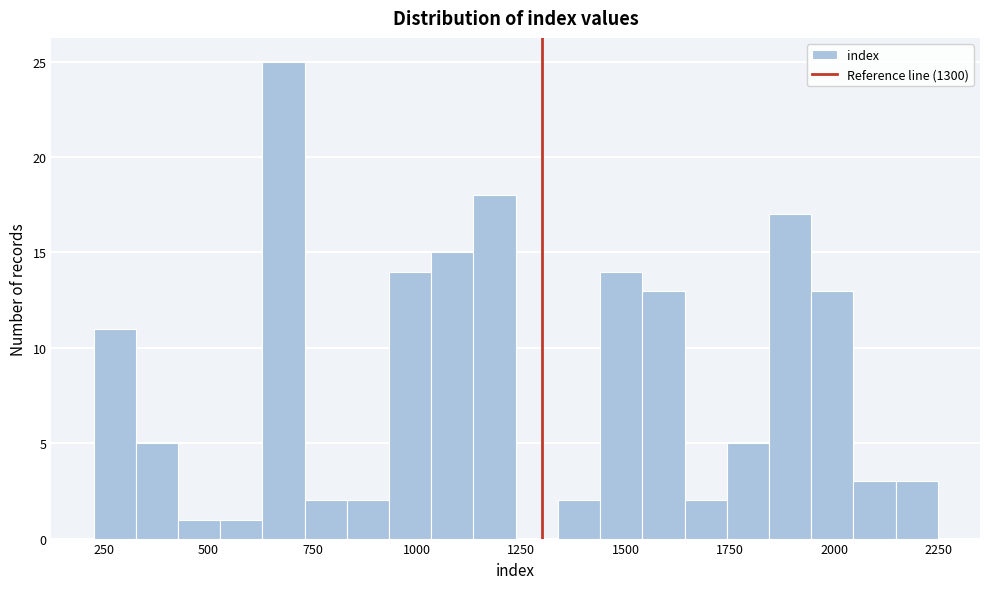

Around what value on the x-axis is the tallest bar? Give the approximate position of its centre, as read against the axis.

700